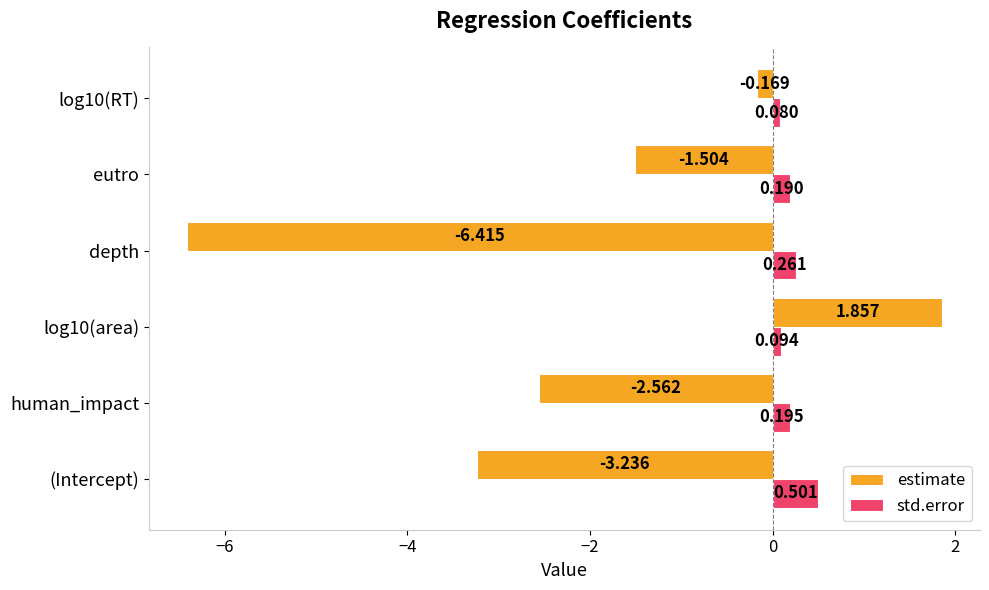

How many data points in estimate are less than -1?

4